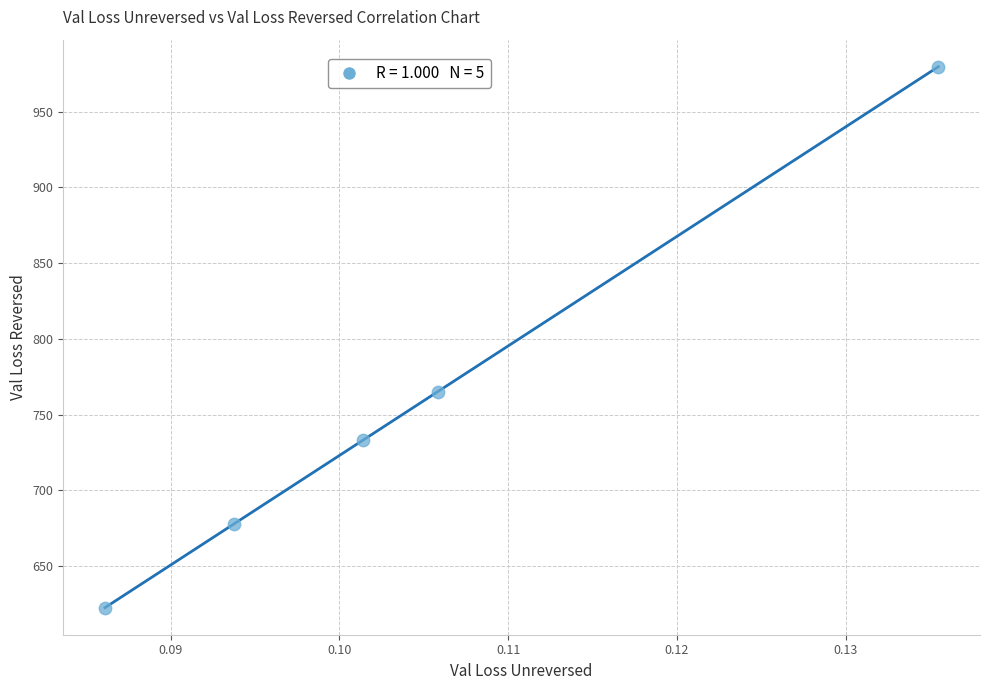

What is the range of Y values (max minus min)?

357.0